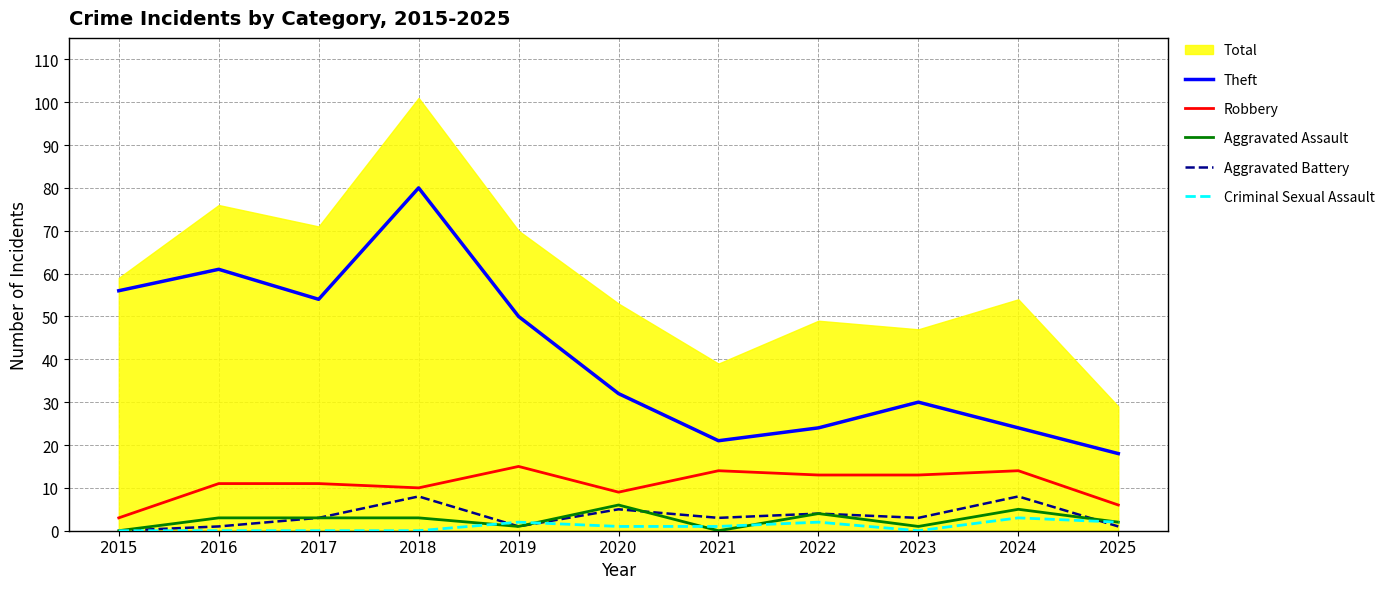

Is it true that Aggravated Battery equals -4 at 2015?

False